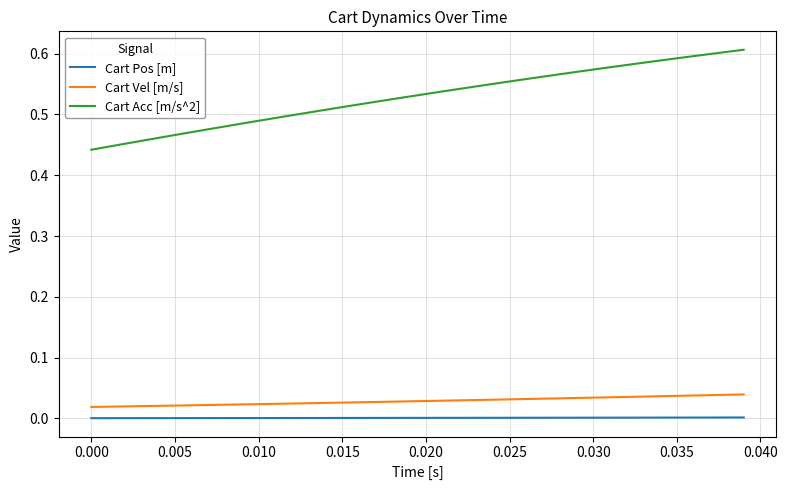

Which series has the largest range (max minus min)?

Cart Acc [m/s^2]